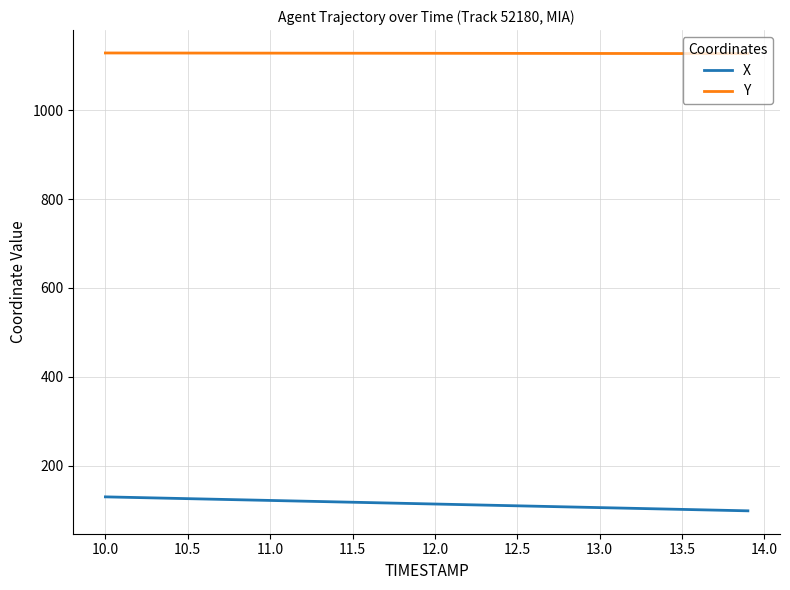

True or false: X and Y cross at least once.

False